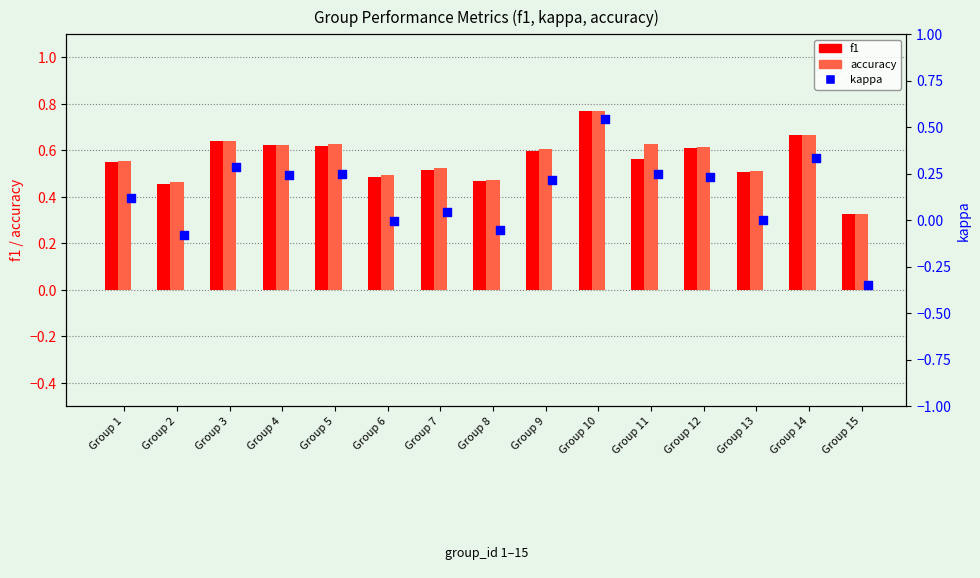

What are all the series names shown in the legend?

f1, accuracy, kappa